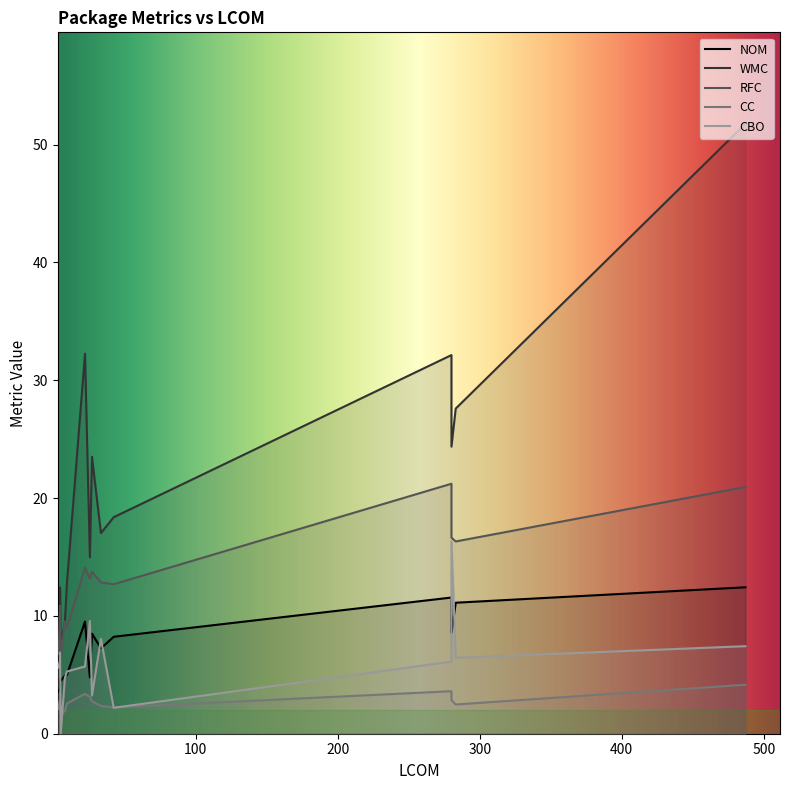

True or false: CC and RFC cross at least once.

False